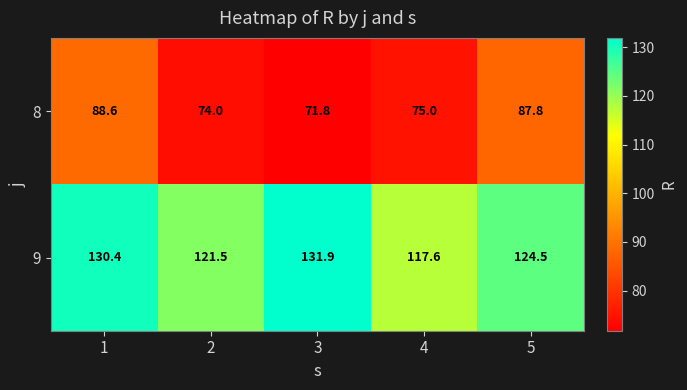

What is the minimum value for 9?

117.6